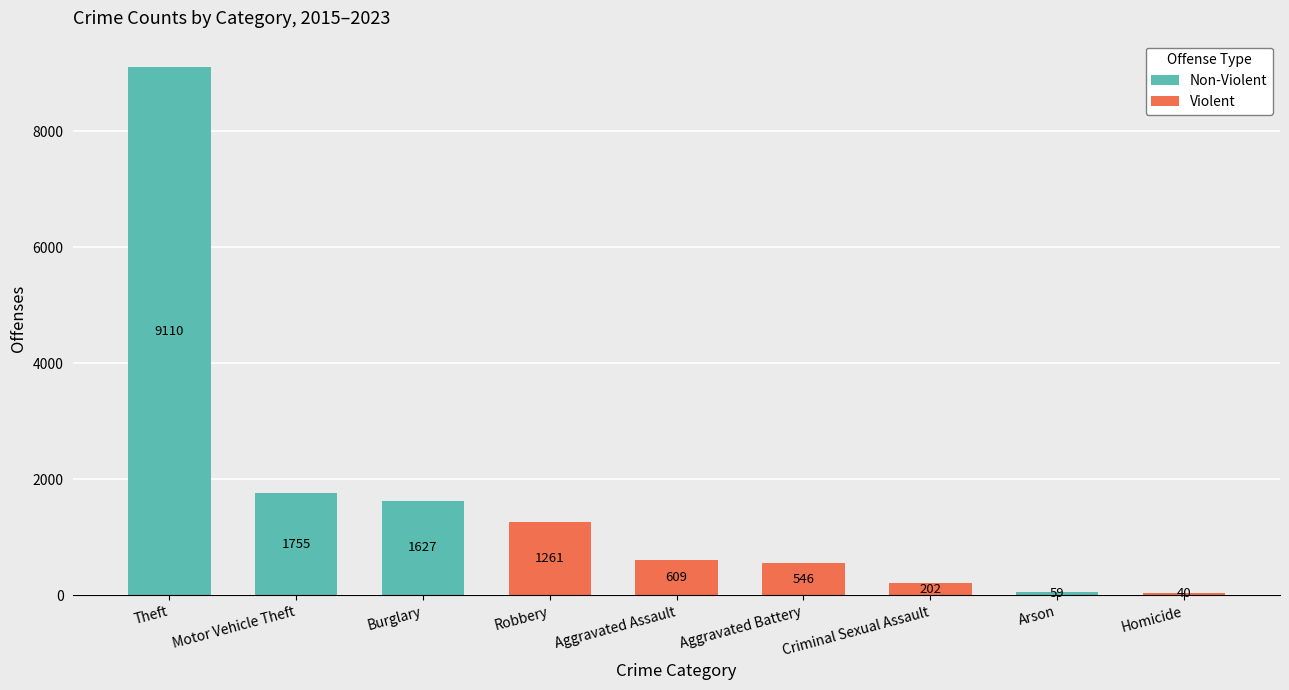

What is the difference between the maximum and second lowest values in the Non-Violent series?

9110